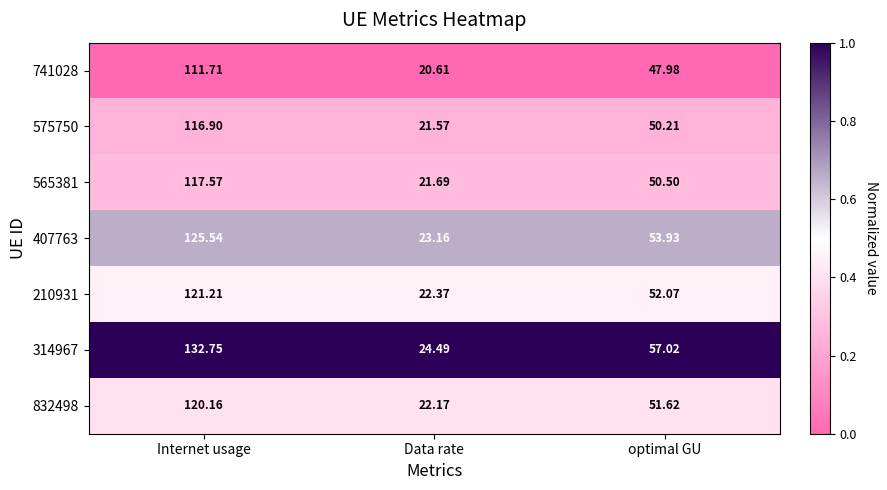

At which category is the sum across all series the highest?

Internet usage